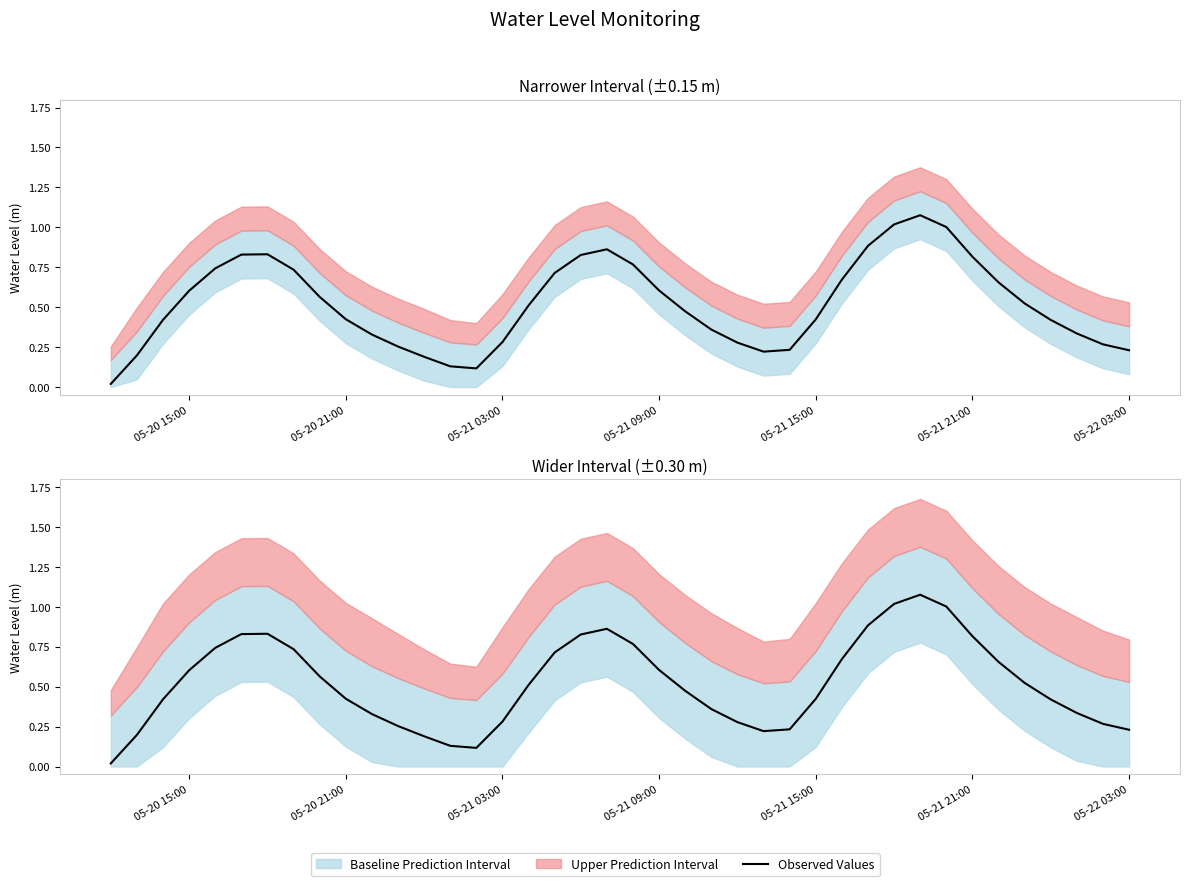

True or false: the data shows 1.4 at 31.

False